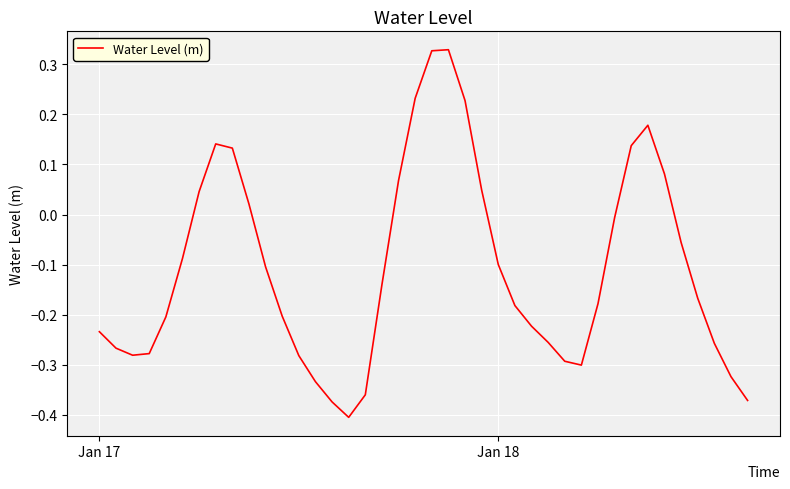

What is the difference between the maximum and minimum values?

0.7